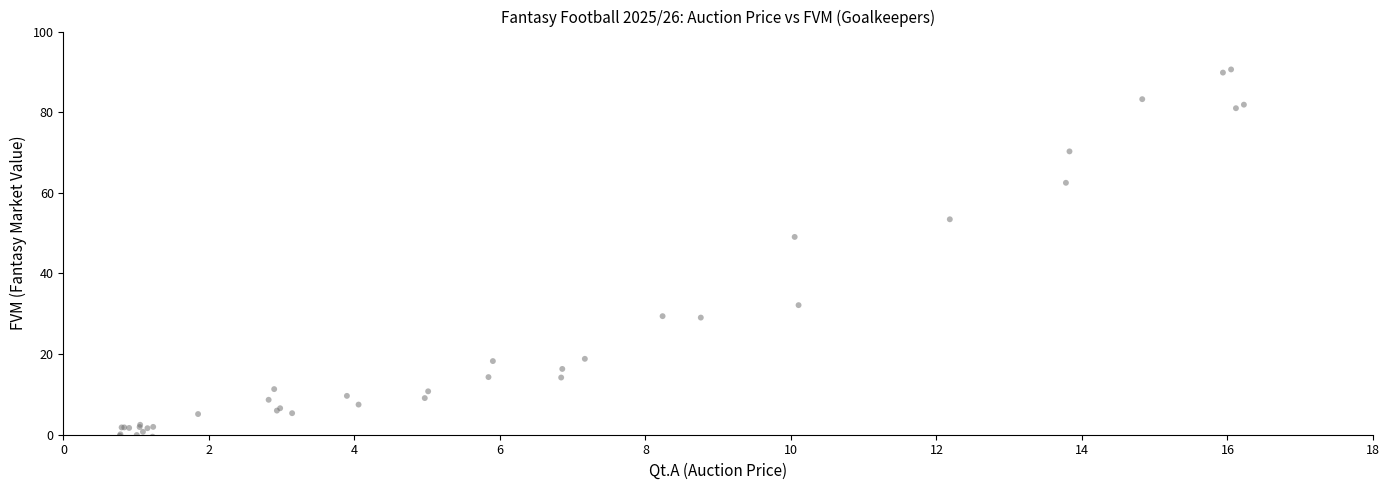

What Y value in the scatter plot is closest to 45?

49.1